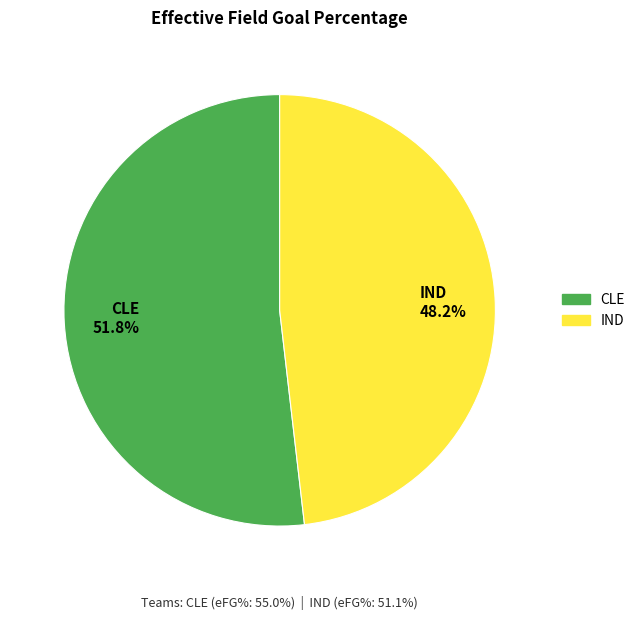

Is there a majority slice in this chart?

Yes